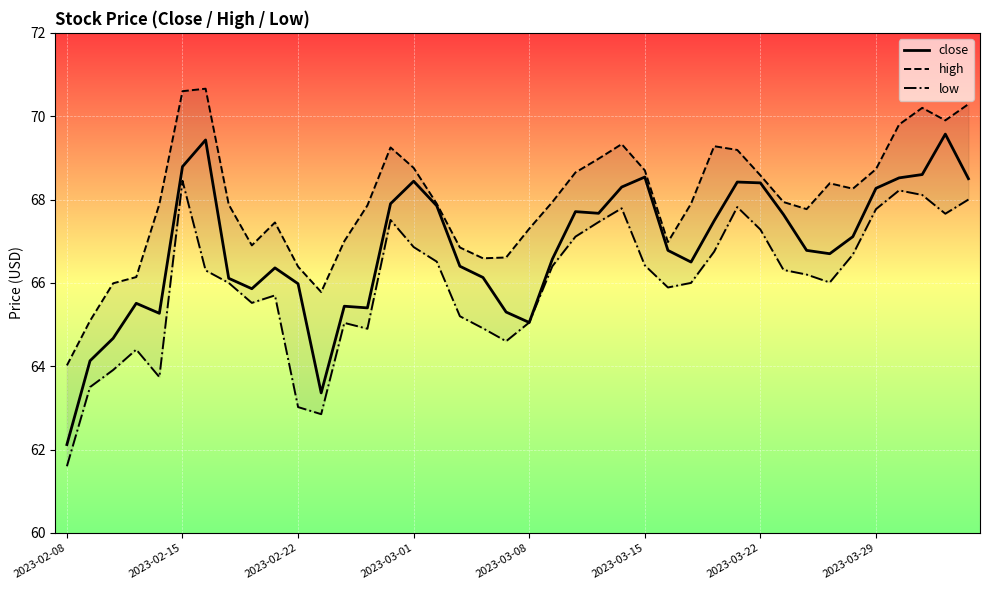

What is the minimum value for close?

62.1